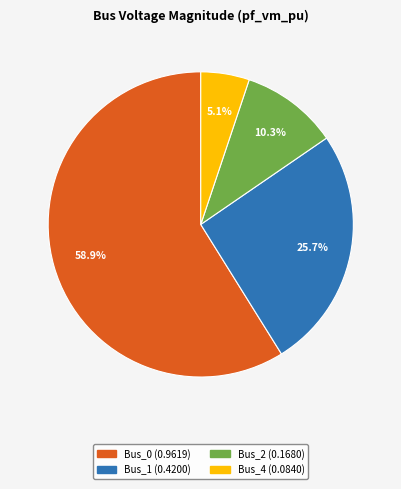

The Bus_0 slice represents 69% of the pie. True or false?

False